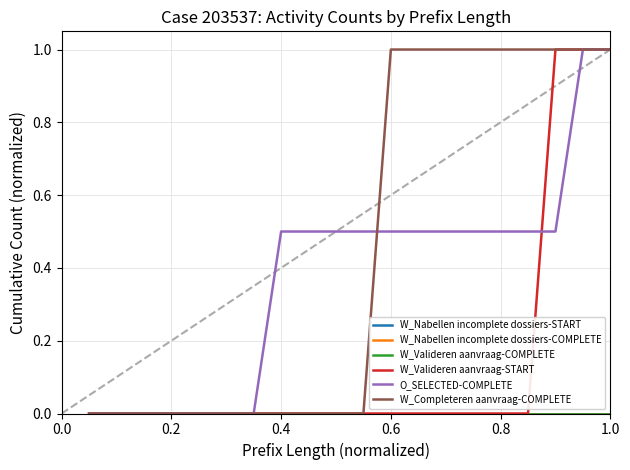

Rank the series by their maximum value, from highest to lowest.

W_Valideren aanvraag-START, O_SELECTED-COMPLETE, W_Completeren aanvraag-COMPLETE, W_Nabellen incomplete dossiers-START, W_Nabellen incomplete dossiers-COMPLETE, W_Valideren aanvraag-COMPLETE